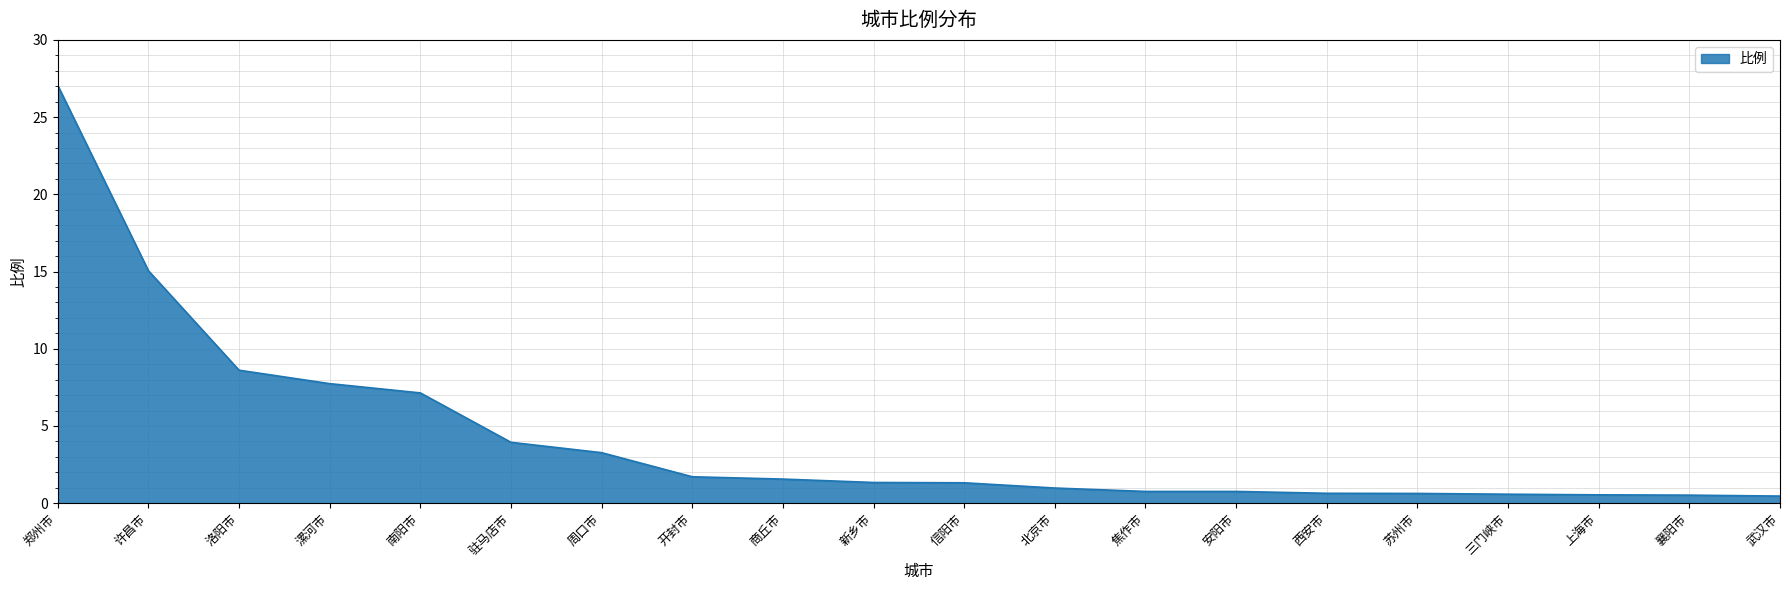

At which label is the value closest to 13?

许昌市